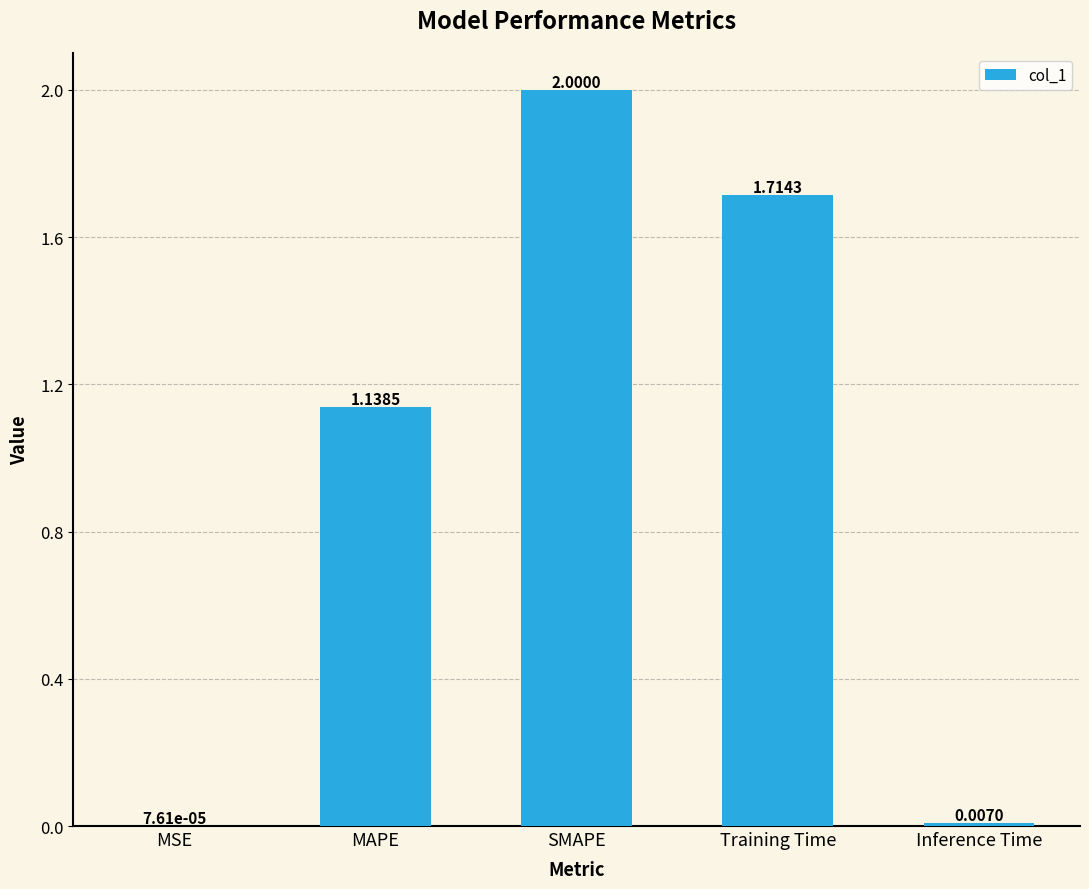

What is the sum of all values?

4.9